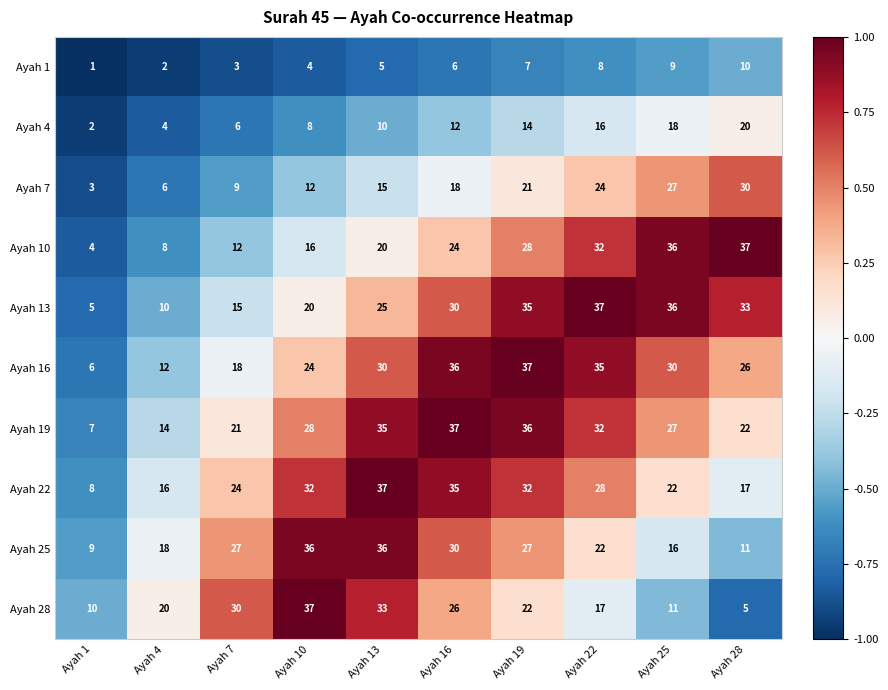

Is it true that Ayah 7 equals 9 at Ayah 4?

False